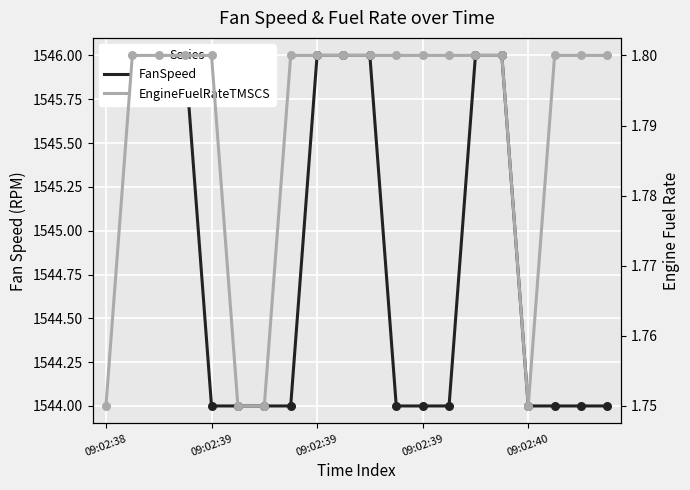

What are all the series names shown in the legend?

FanSpeed, EngineFuelRateTMSCS